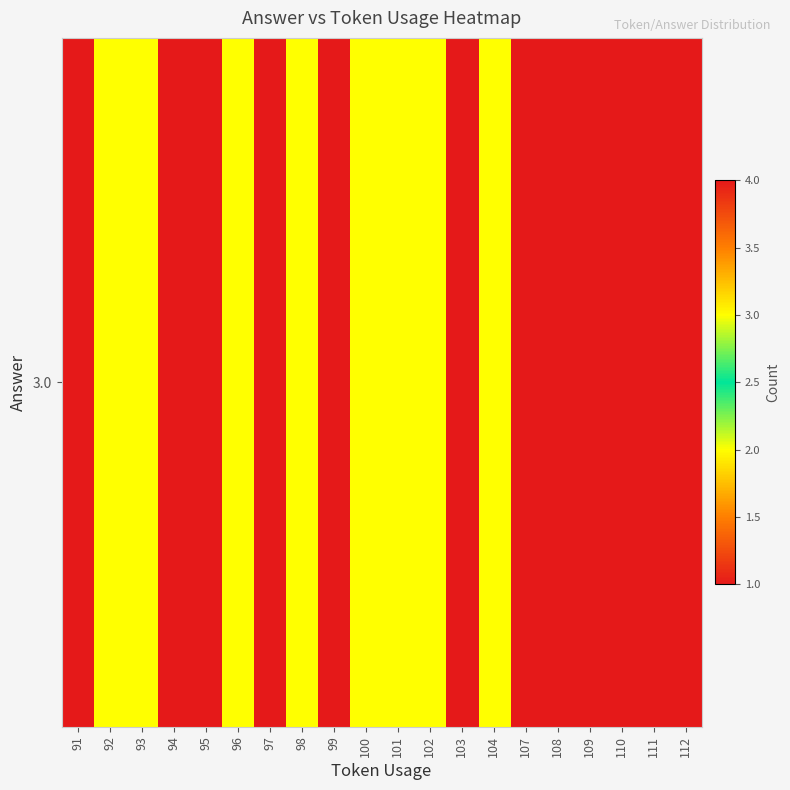

Which label corresponds to the smallest value in the chart?

91